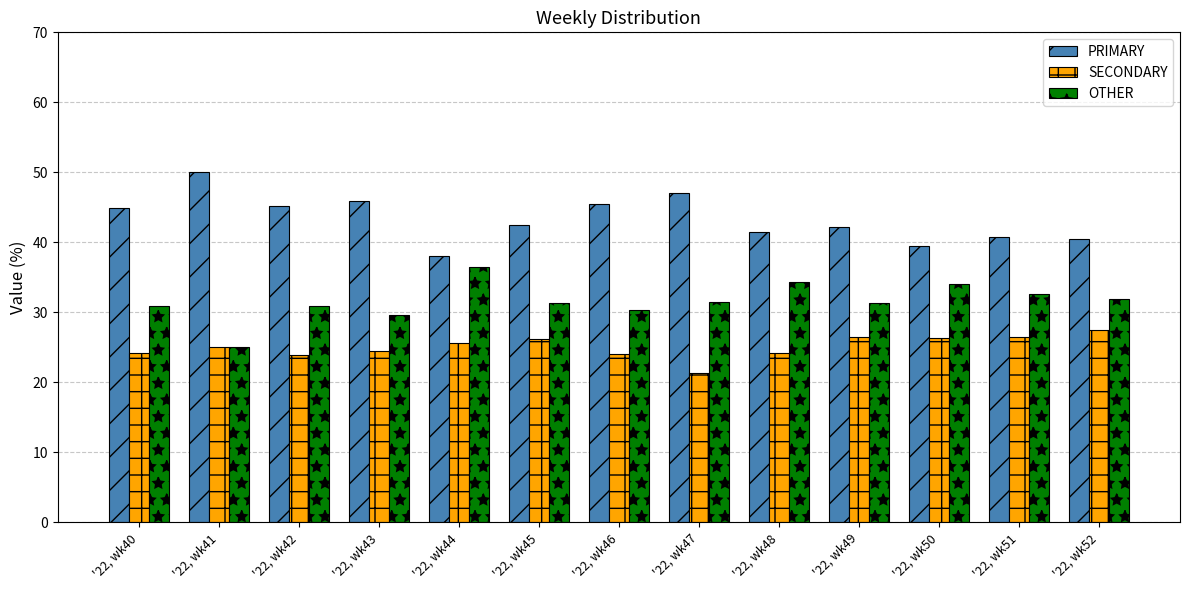

What is the smallest value displayed?

21.4